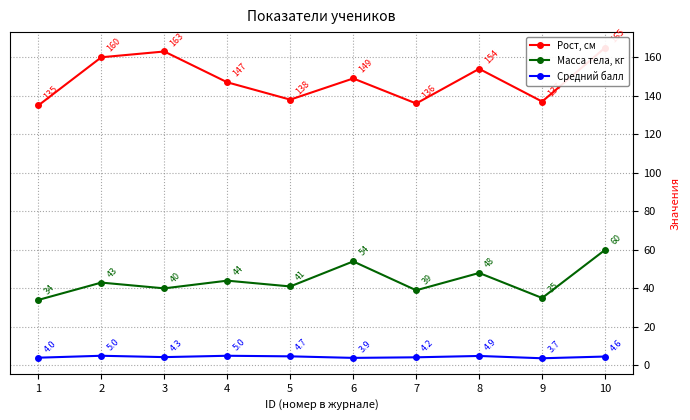

At which category does Рост, см reach its first local valley?

5